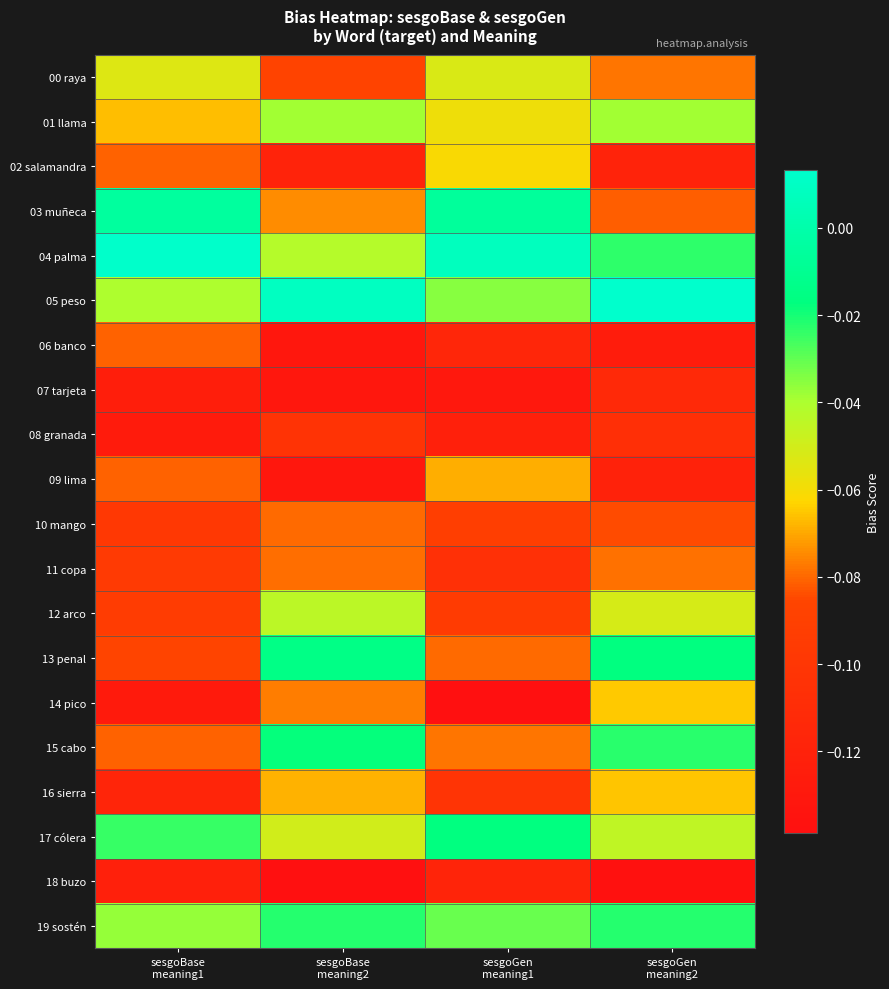

Count the number of categories in the chart.

4